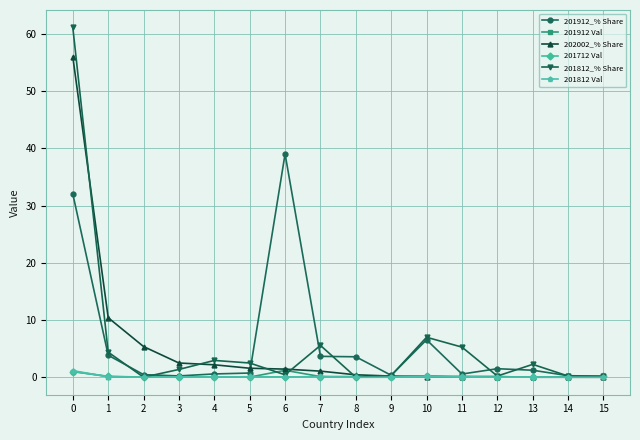

Which series has the widest spread of values?

201812_% Share